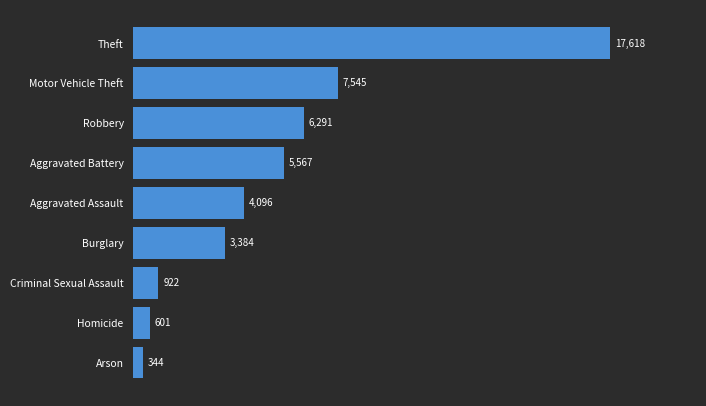

The value at Aggravated Assault is 5614. True or false?

False